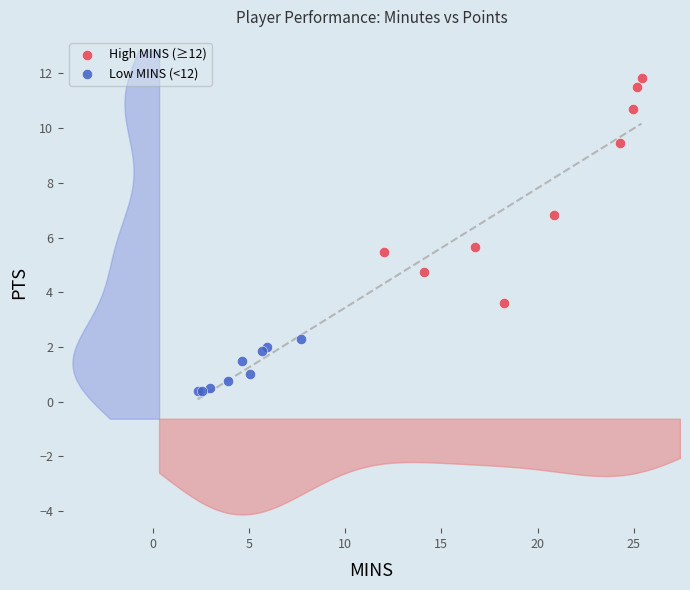

Which series has the widest spread of Y values?

High MINS (≥12)